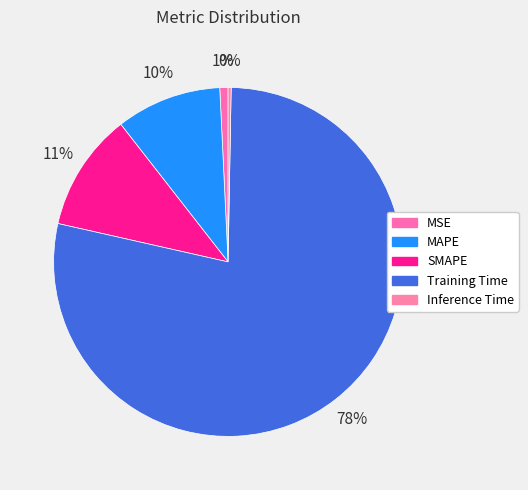

Is it true that MSE is 14% of the pie?

False